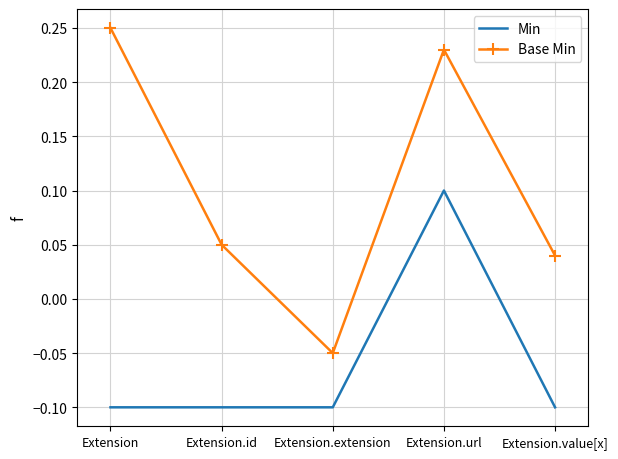

What is the difference between the maximum and minimum values in the Base Min series?

0.3